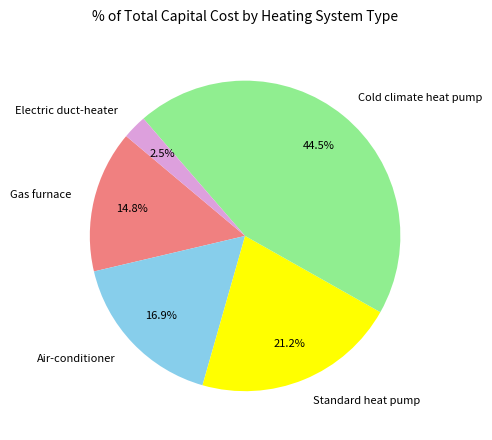

Does Air-conditioner represent more than half of the total?

No